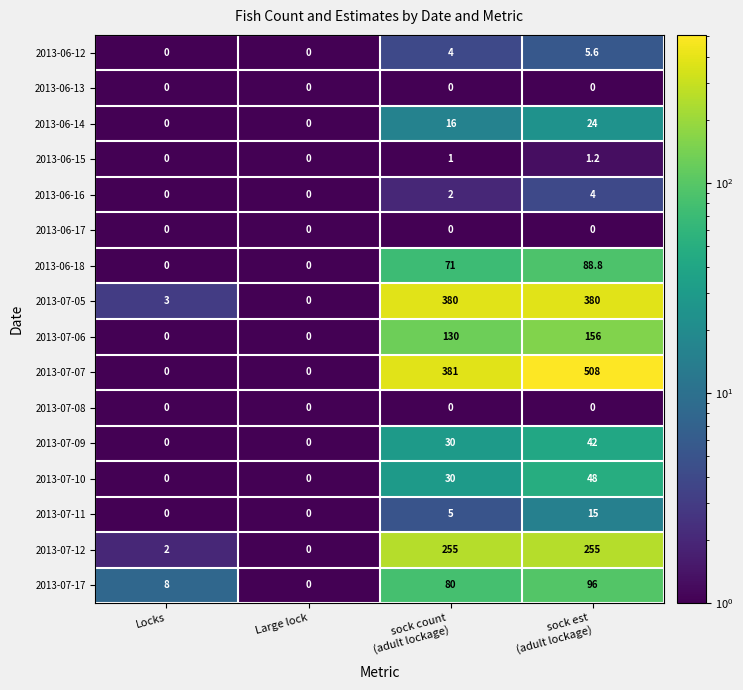

What is the maximum value for 2013-07-11?

15.0